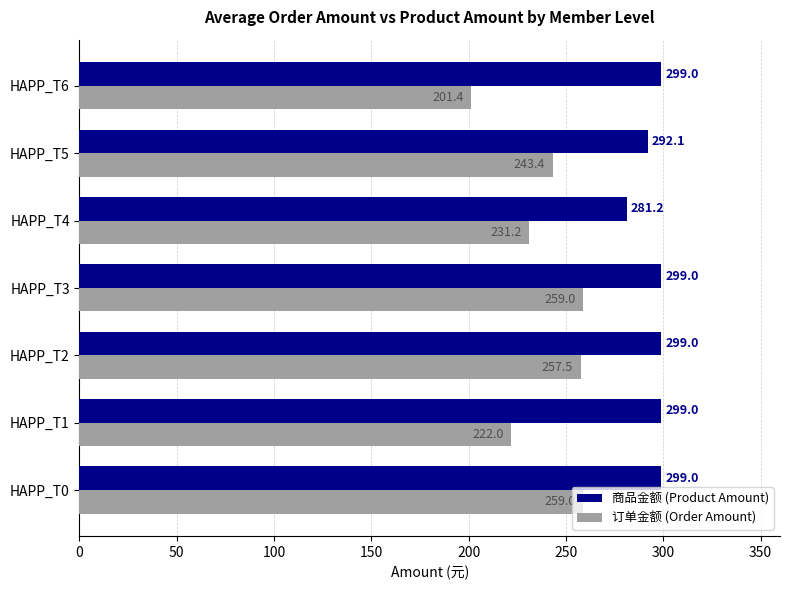

What is the average value of the 订单金额 (Order Amount) series?

239.1